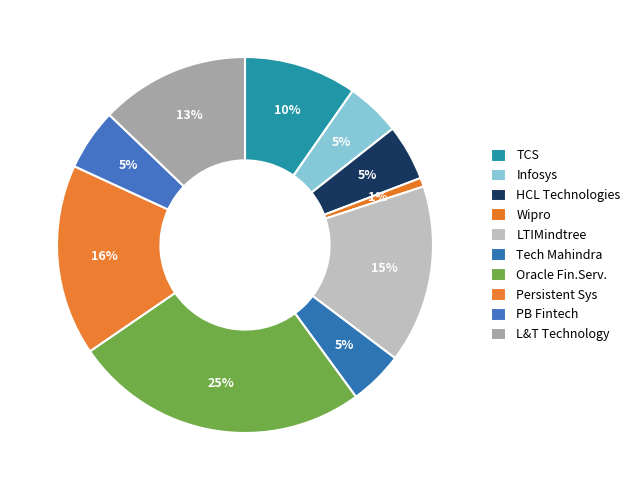

What percentage is the PB Fintech slice, to the nearest percent?

5%